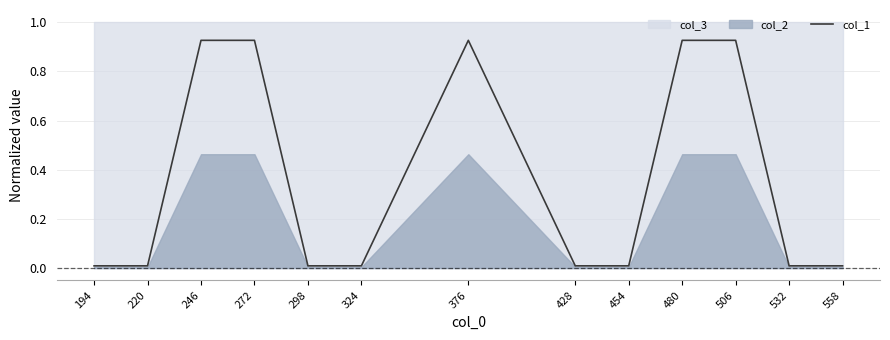

The chart shows a value of 0.0 at 532. True or false?

False